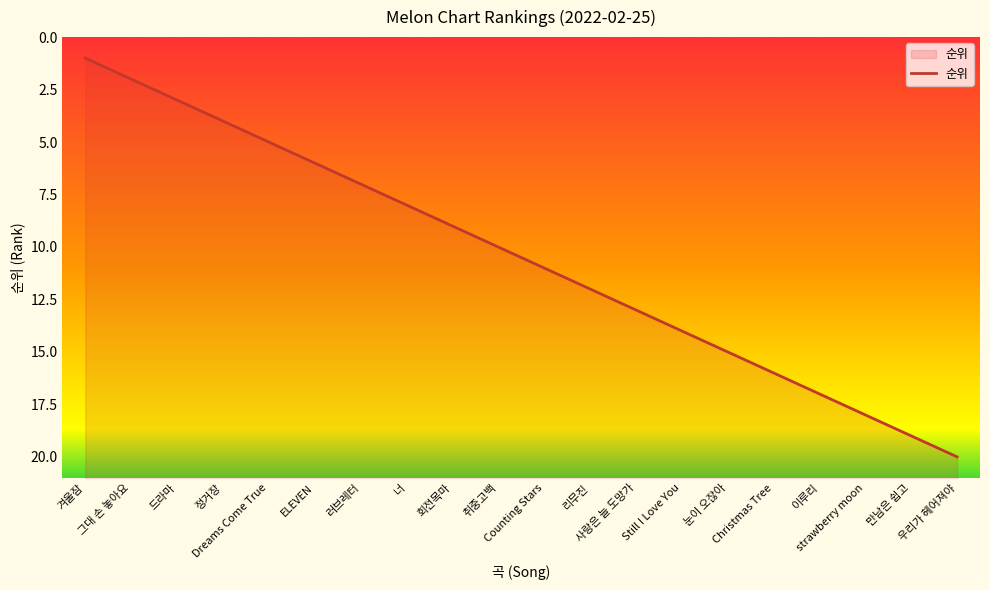

Does the chart display data point markers on the line(s)?

No